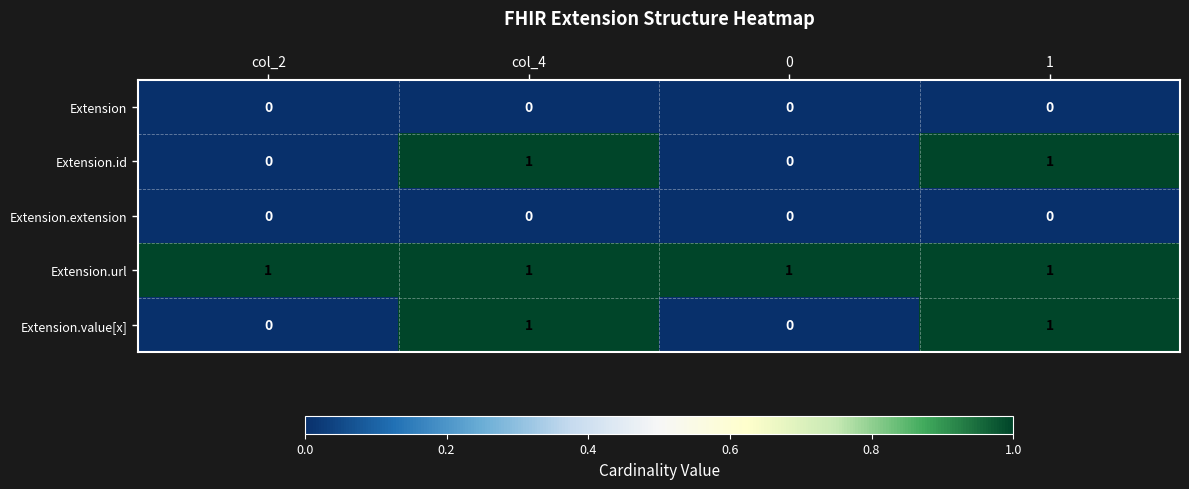

Reading left to right, transcribe all the data shown in this chart.

Extension: 0	0	0	0
Extension.id: 0	1	0	1
Extension.extension: 0	0	0	0
Extension.url: 1	1	1	1
Extension.value[x]: 0	1	0	1